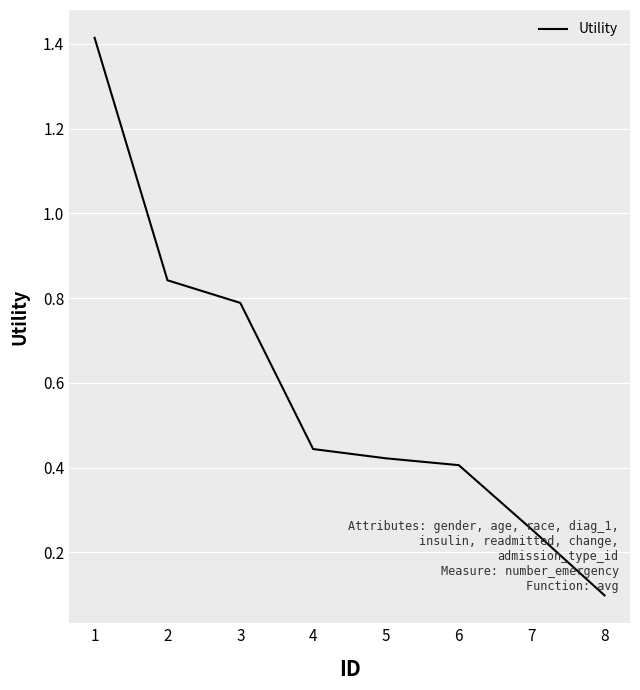

Rank the categories by value from lowest to highest.

8, 7, 6, 5, 4, 3, 2, 1